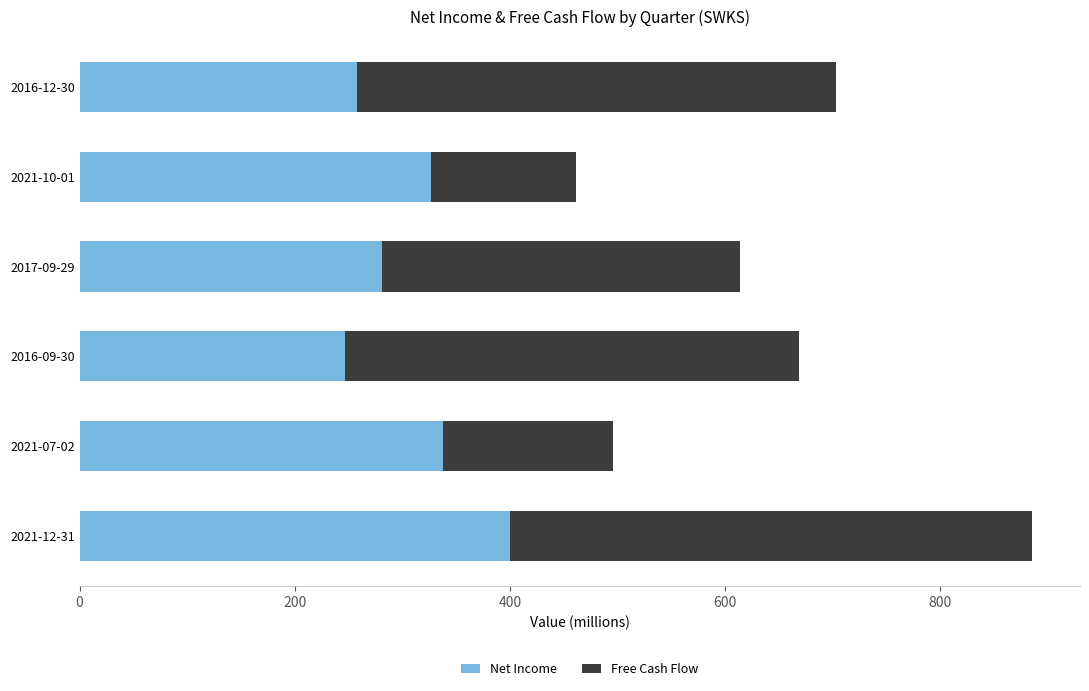

What is the sum of the Net Income values at 2016-12-30 and 2021-12-31?

657.7